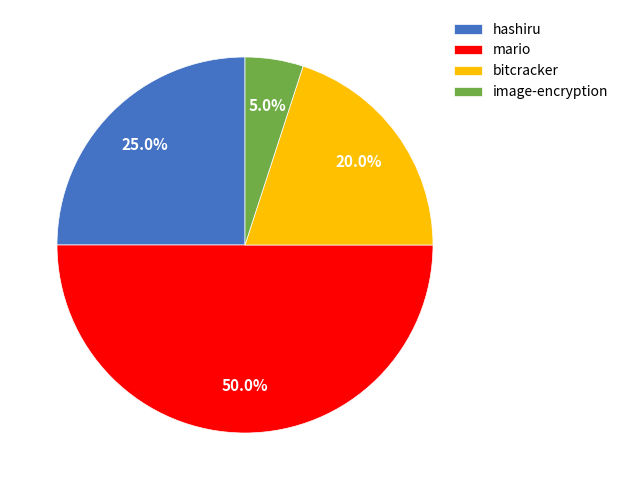

How many slices are in this pie chart?

4